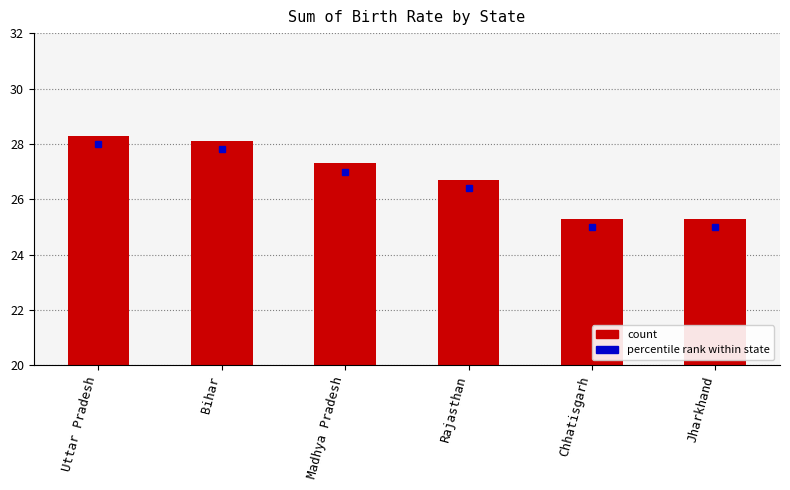

Which has a higher value, Jharkhand or Madhya Pradesh?

Madhya Pradesh